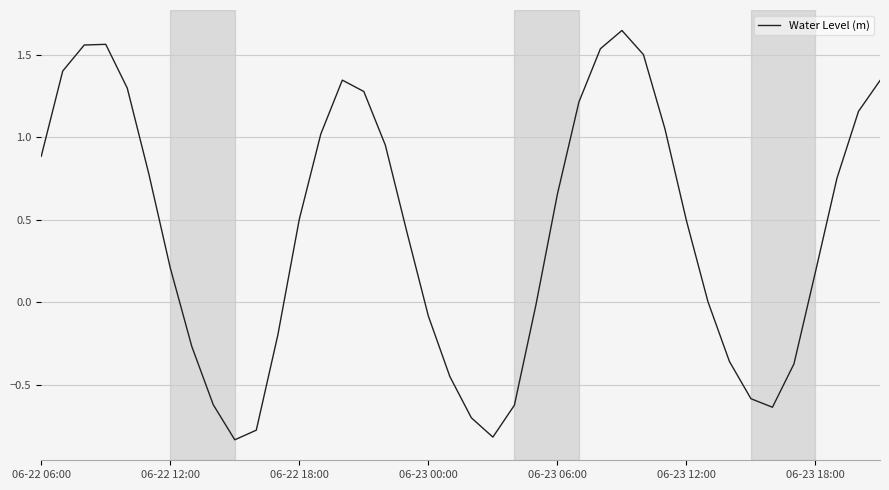

Is this an area chart (filled region under the line)?

No